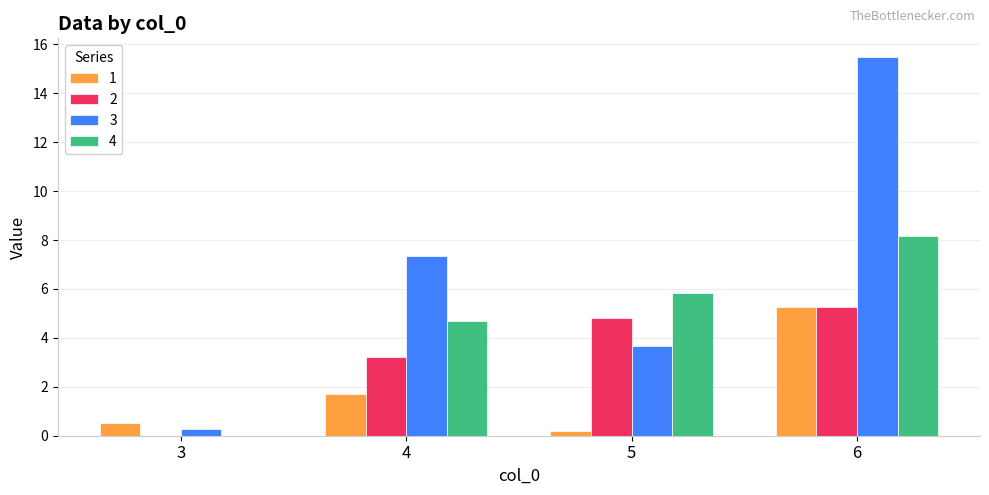

Does the chart contain stacked bars?

No